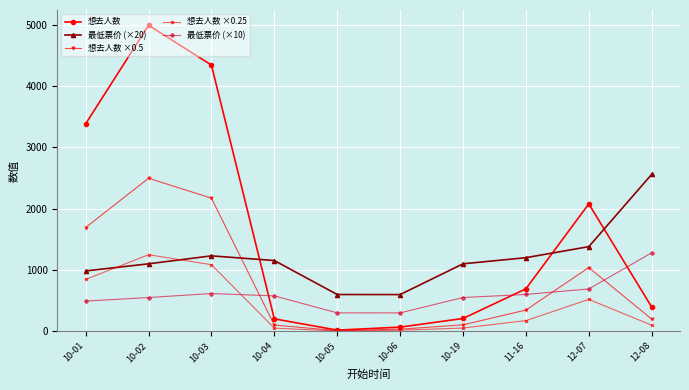

What is the sum of the 最低票价 (×10) values at 11-16 and 12-07?

1290.0